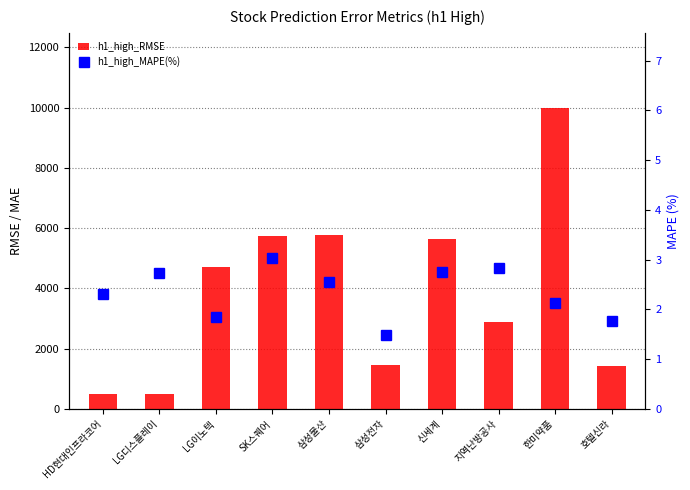

What is the value of the h1_high_MAPE(%) bar at the 4th from the left?

3.0